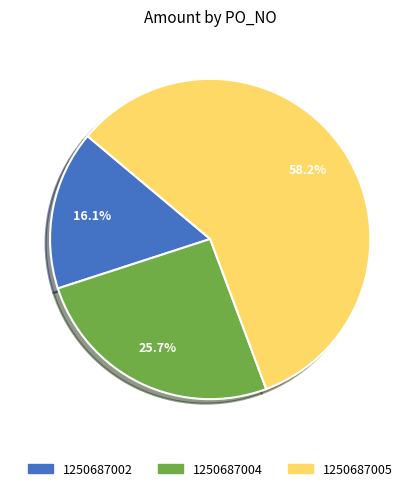

Which slice is the largest?

1250687005